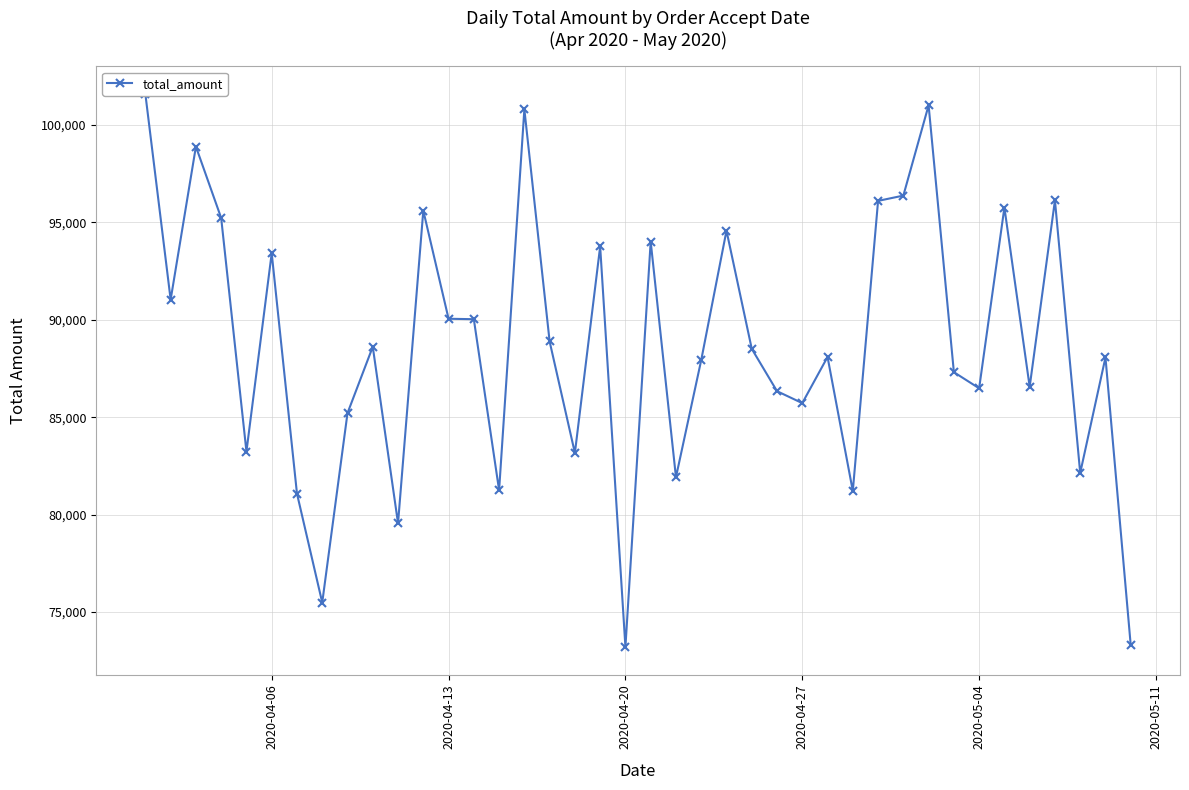

How many series are shown in this chart?

1